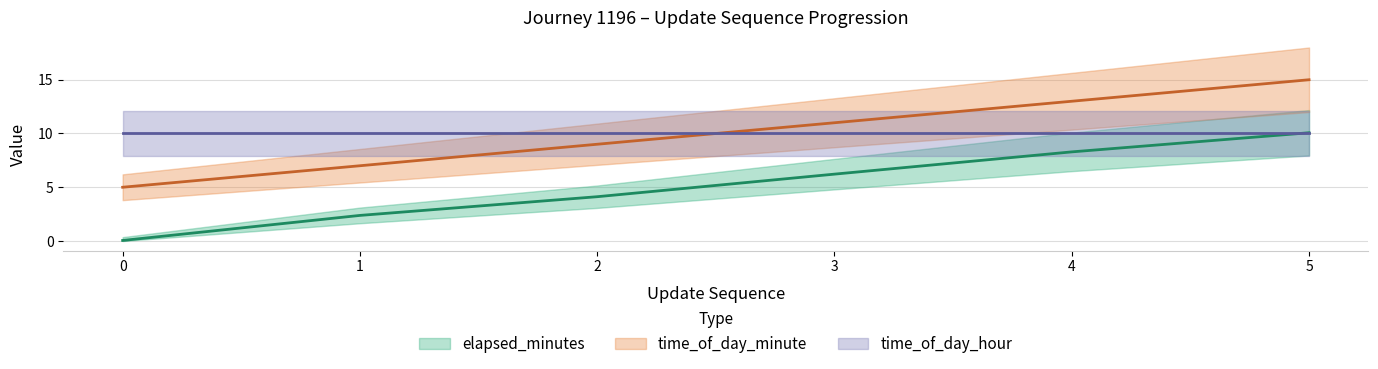

After their last crossing, which series has the higher values: time_of_day_minute (line) or time_of_day_hour (line)?

time_of_day_minute (line)